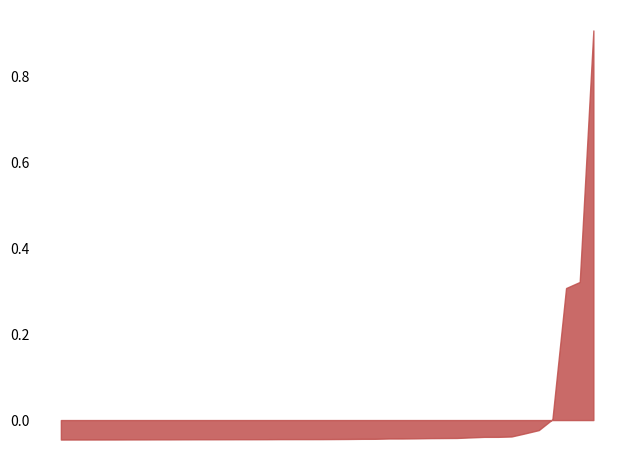

What is the maximum value shown in the chart?

0.9